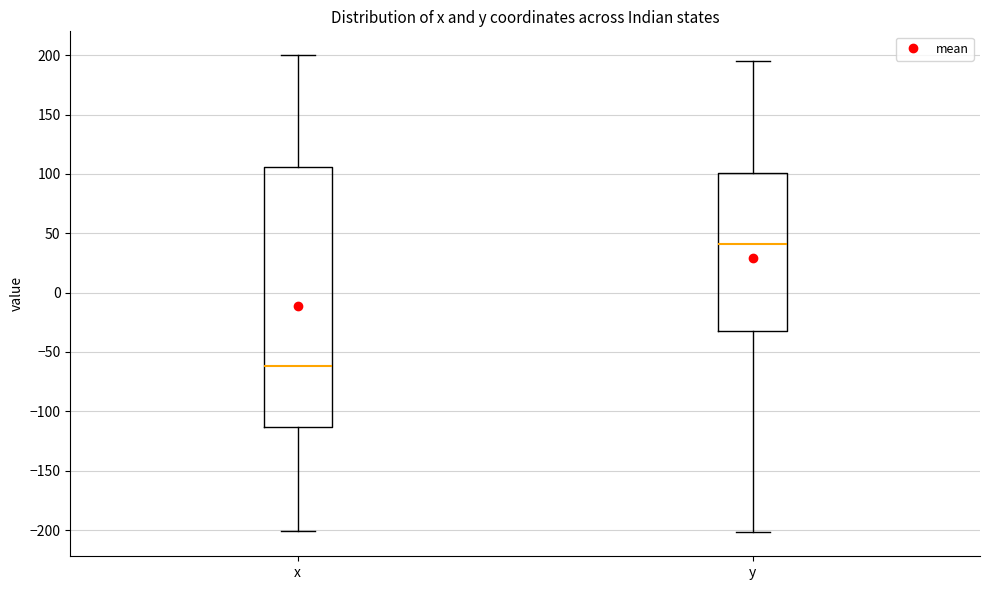

Which box has the lowest median line?

x